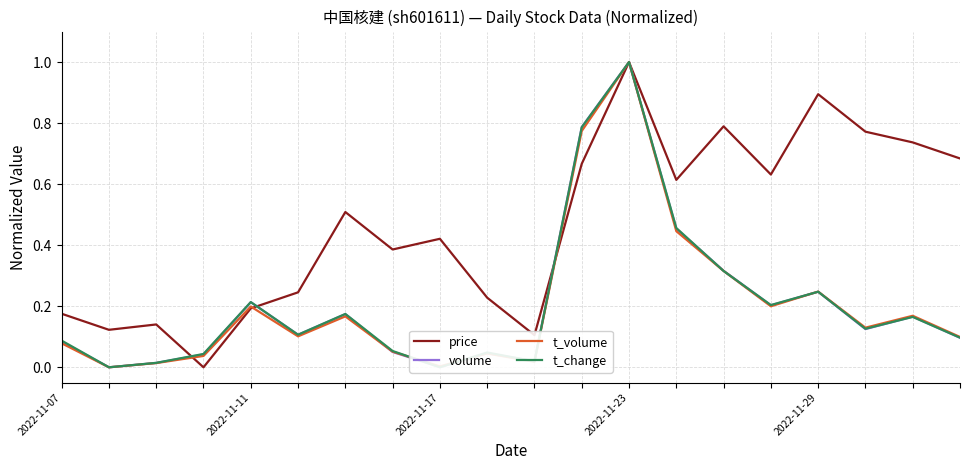

What is the difference between the maximum and minimum values in the volume series?

1.0